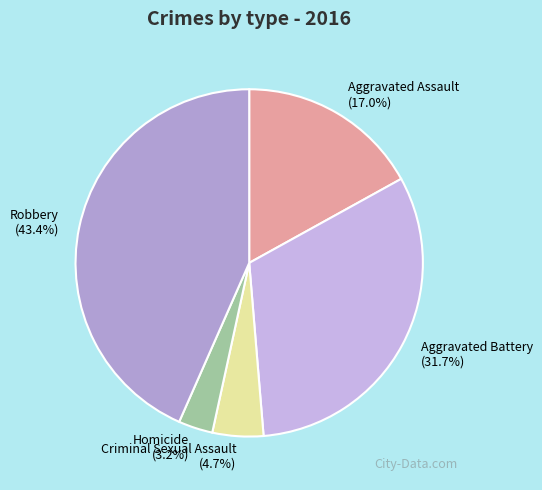

What is the largest slice in the pie chart?

Robbery